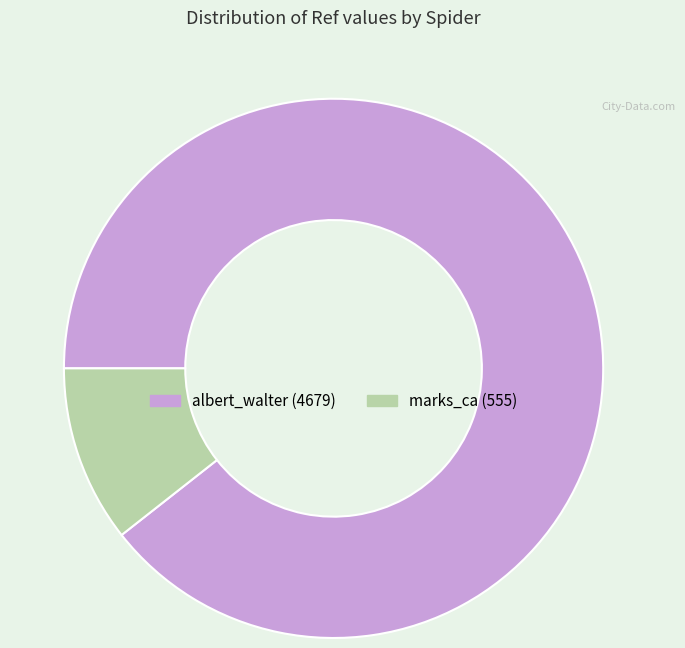

Do marks_ca and albert_walter together represent more than half of the pie?

Yes